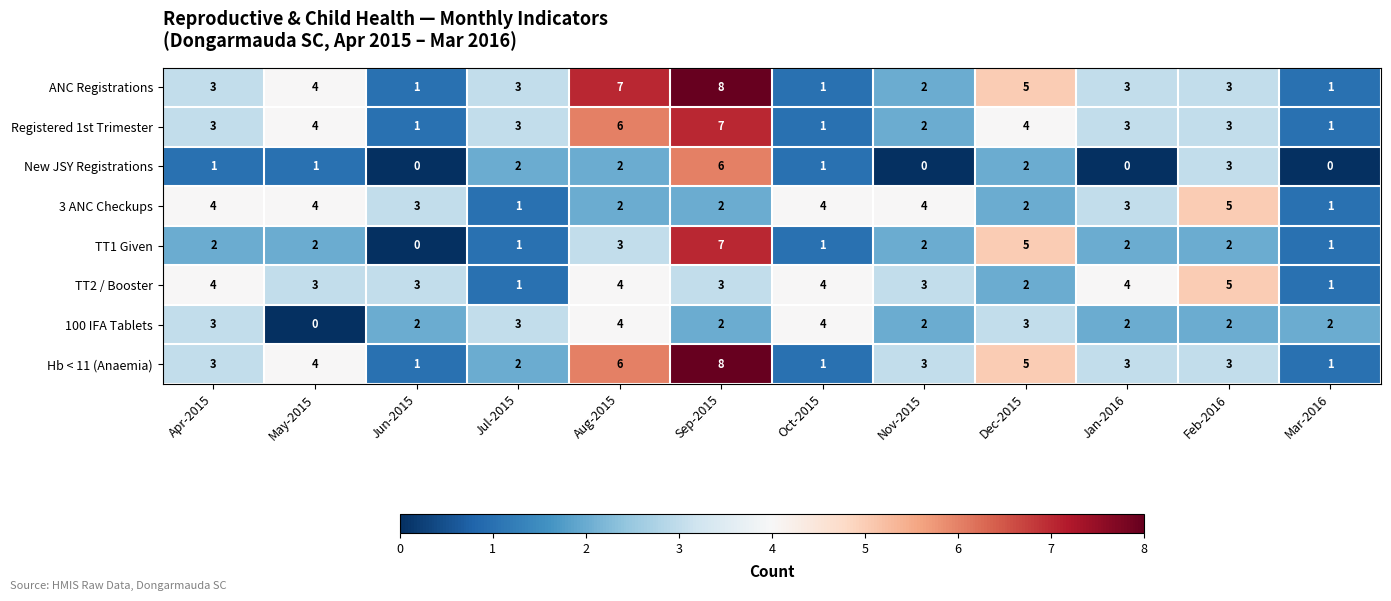

At which category does the chart reach its peak across all series?

Sep-2015